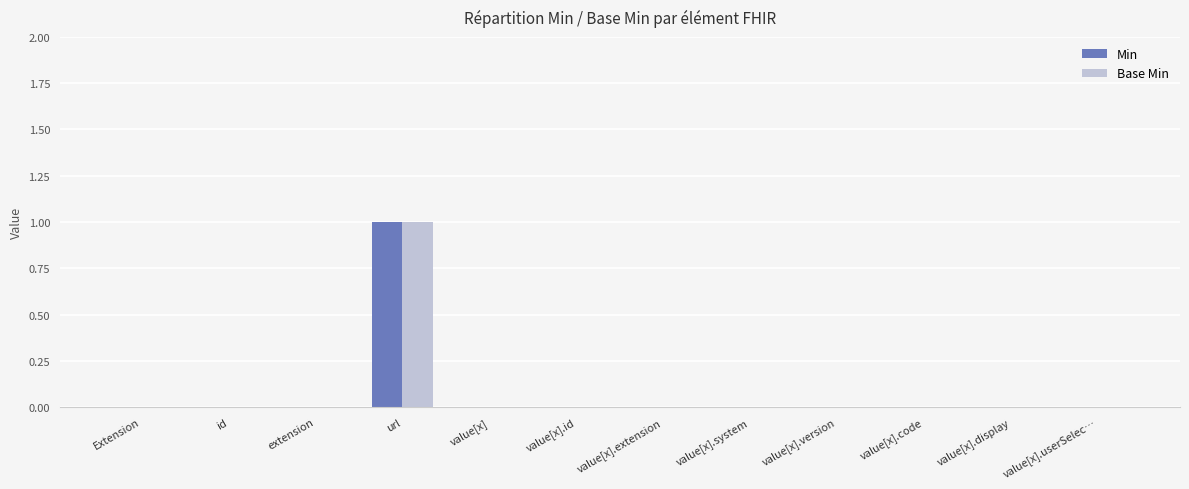

At which category does the chart reach its peak across all series?

url